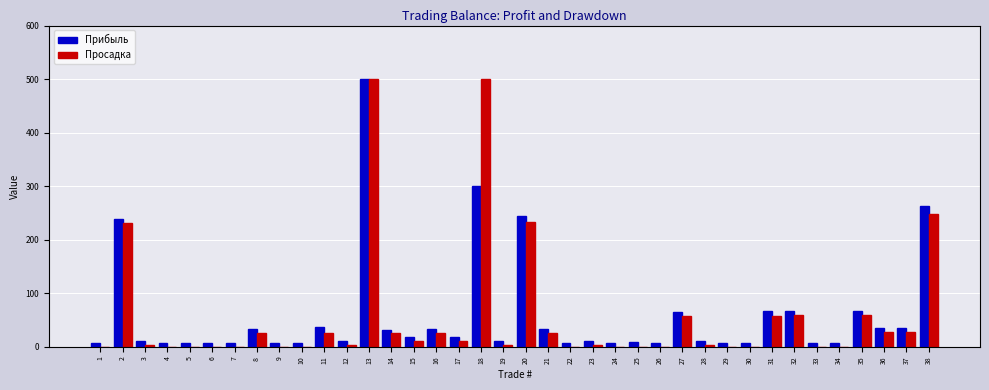

What is the approximate value of Прибыль at 12?

11.0